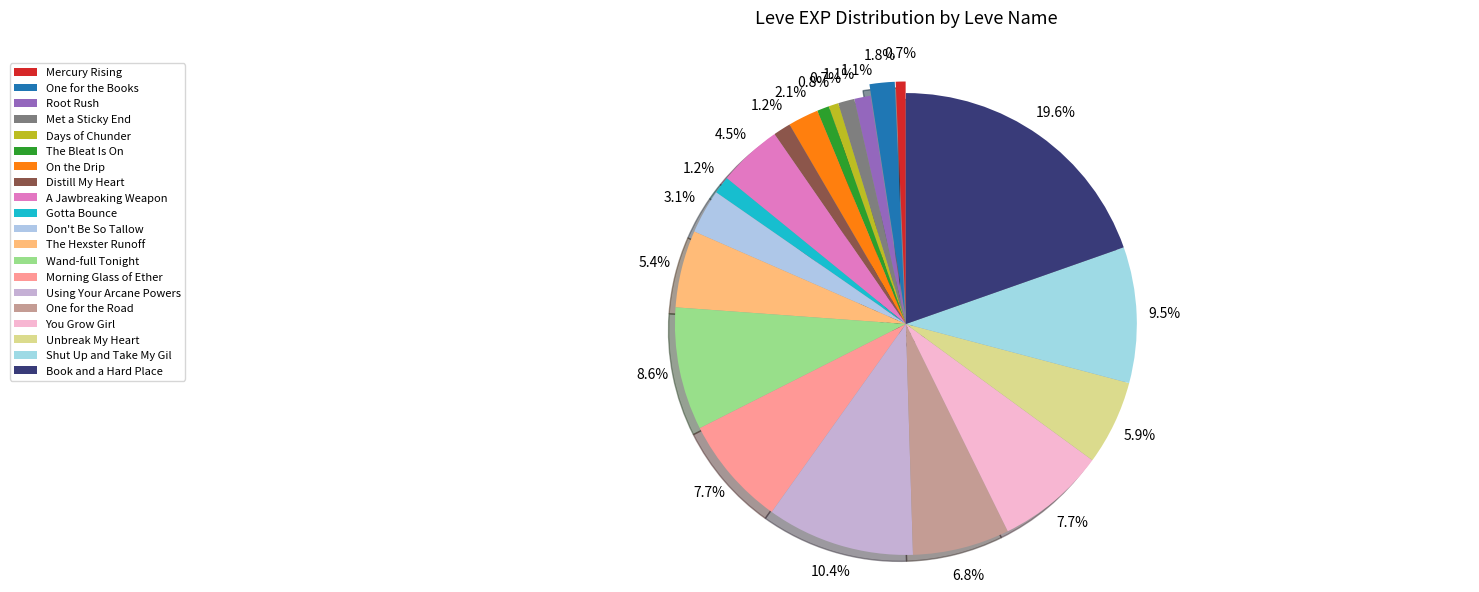

What percentage do Mercury Rising and Don't Be So Tallow together represent?

3.8%